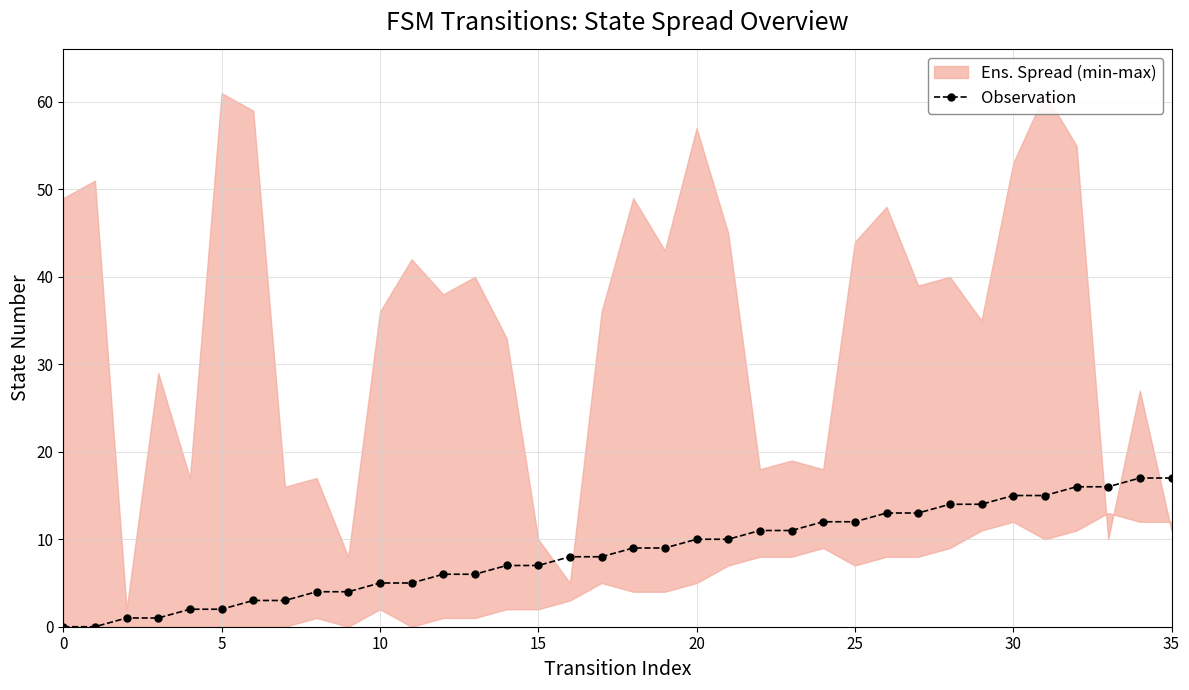

What is the maximum value for Observation?

17